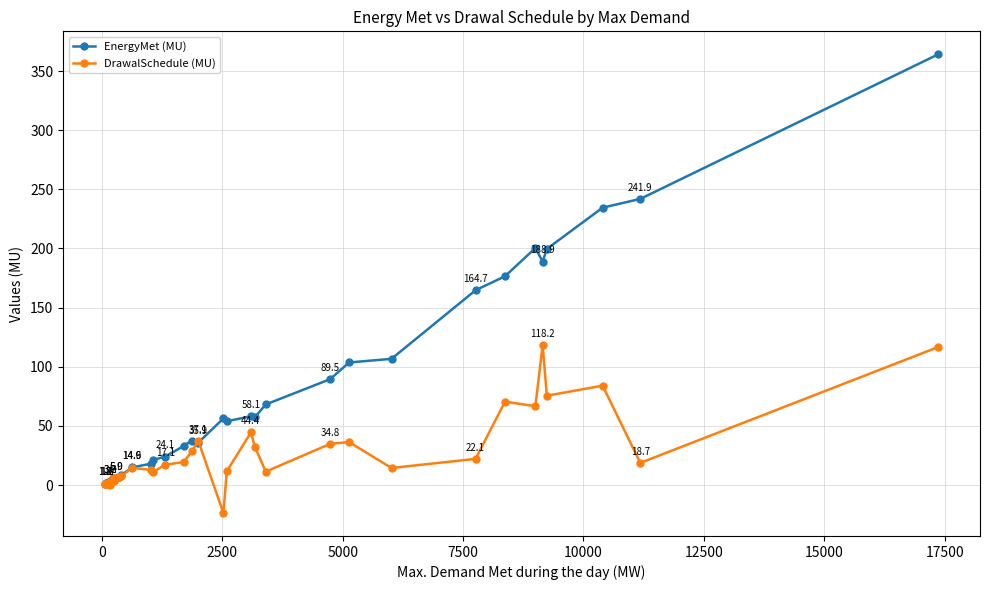

Does the chart display data point markers on the line(s)?

Yes